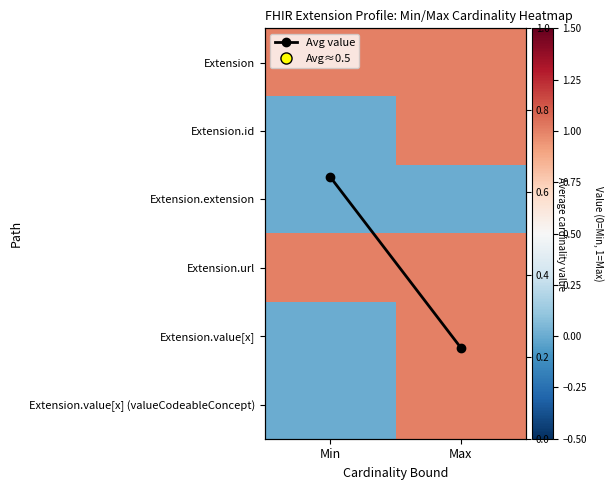

Rank the series by their maximum value, from lowest to highest.

Extension.extension, Extension, Extension.id, Extension.url, Extension.value[x], Extension.value[x] (valueCodeableConcept), Avg value